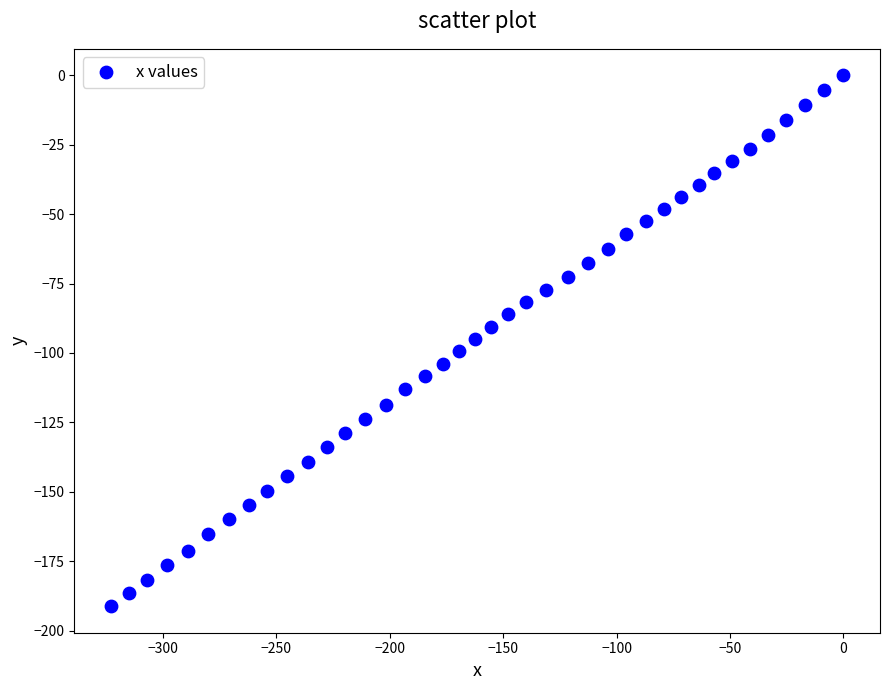

What is the range of X values (max minus min)?

323.0